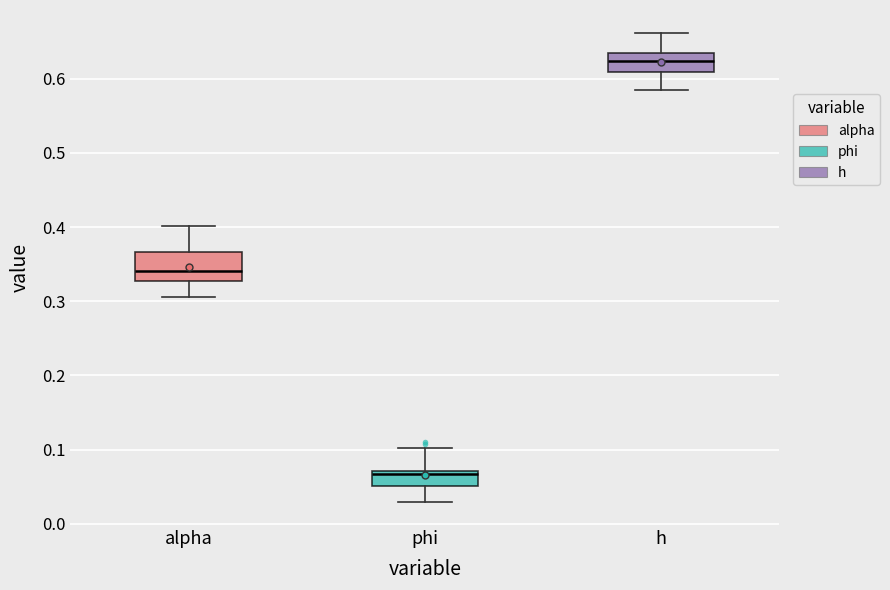

Which box is the tallest, from its lower edge to its upper edge?

alpha